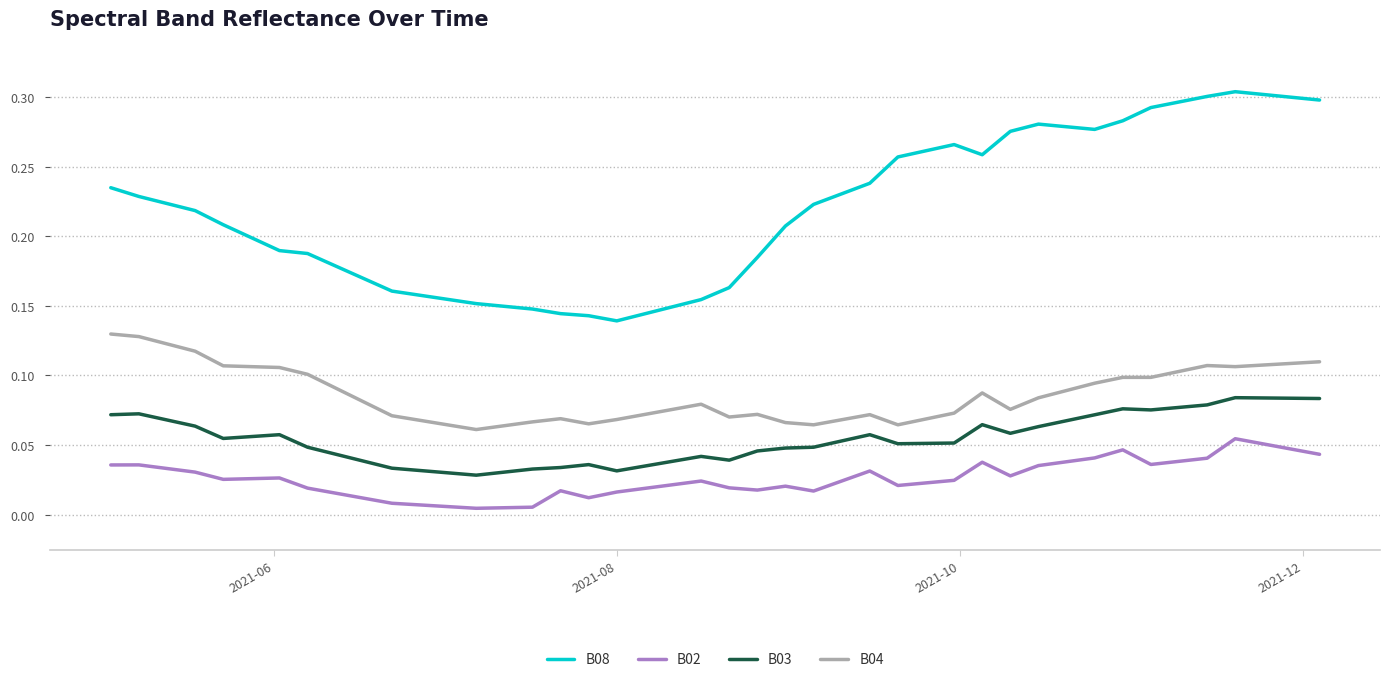

True or false: B03 and B08 intersect in this chart.

False